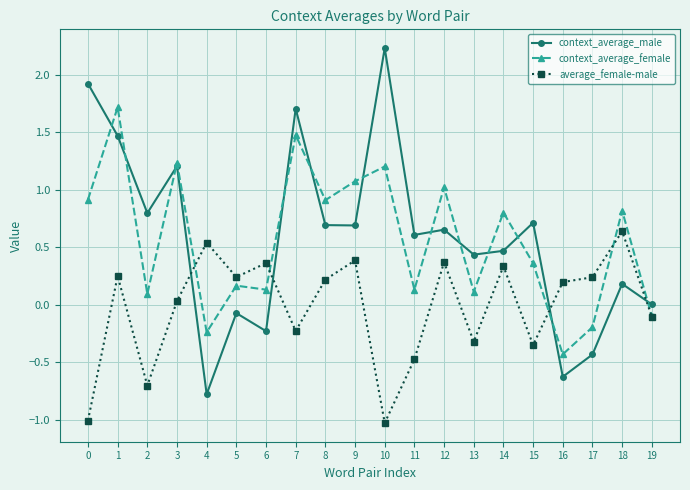

Between which two adjacent categories do context_average_female and average_female-male first intersect?

3 and 4